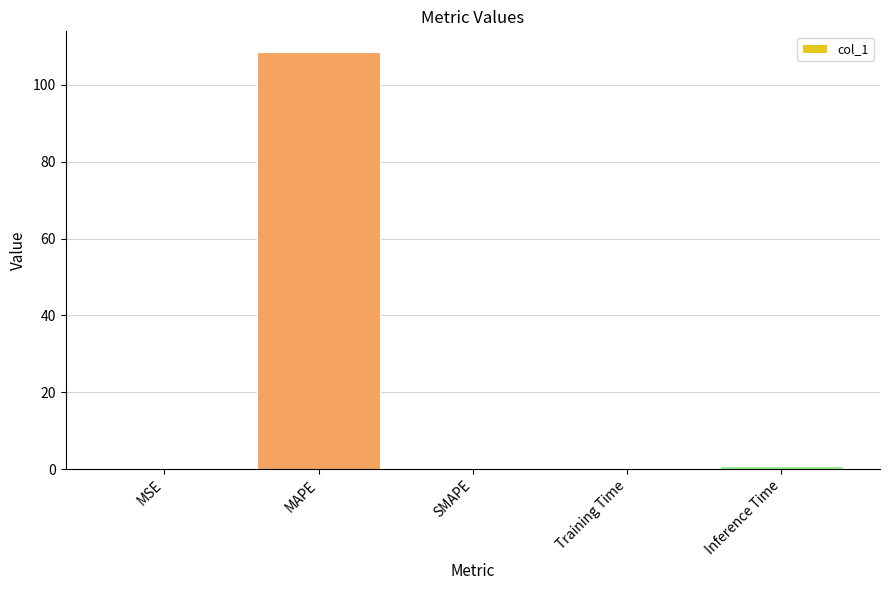

Between MAPE and SMAPE, which is larger?

MAPE